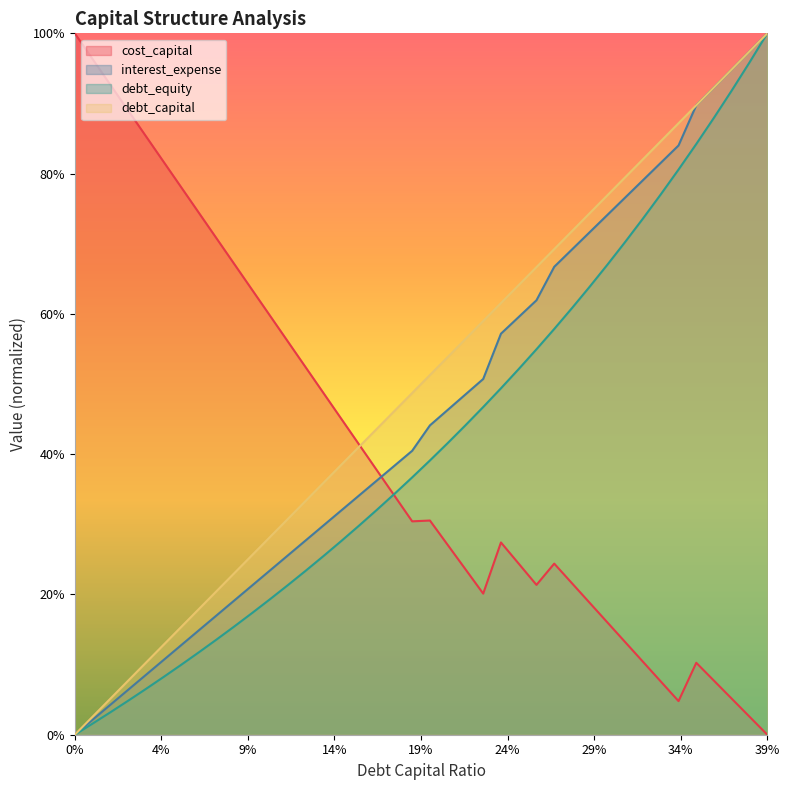

The value of cost_capital at 0.25 is 0.2. True or false?

True